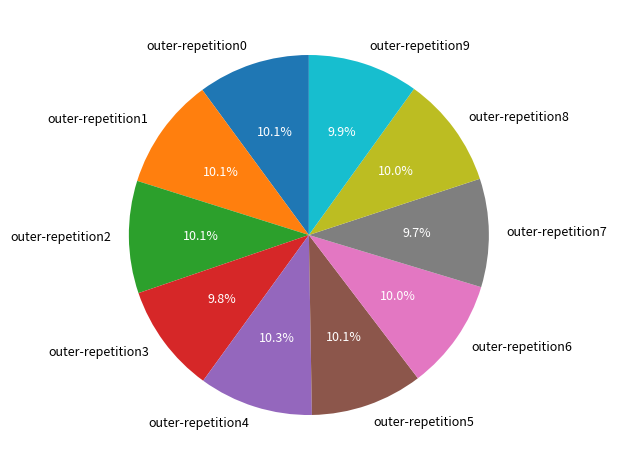

Is it true that outer-repetition4 is 24% of the pie?

False